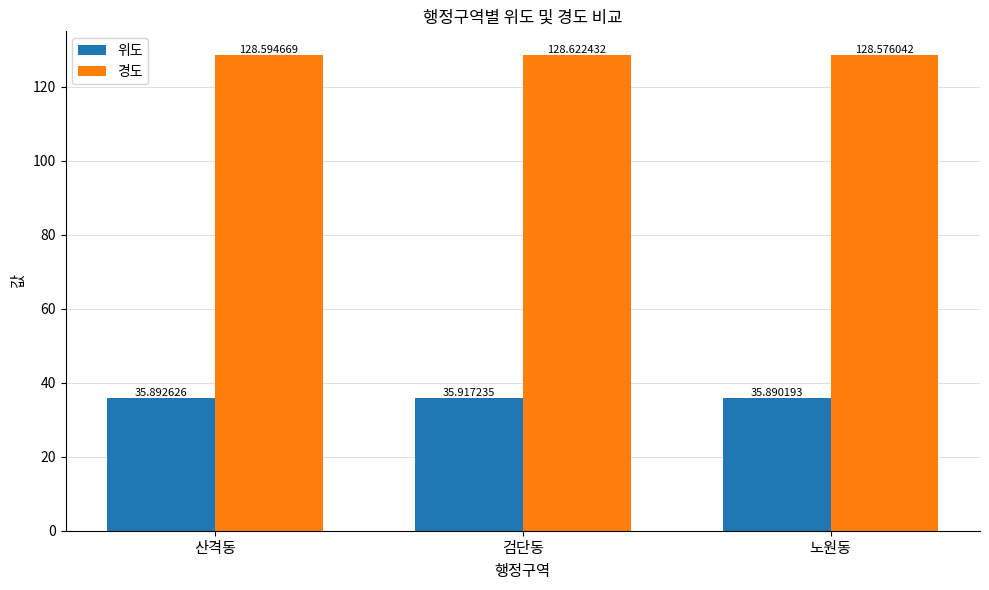

What is the label of the 3rd bar from the left?

노원동